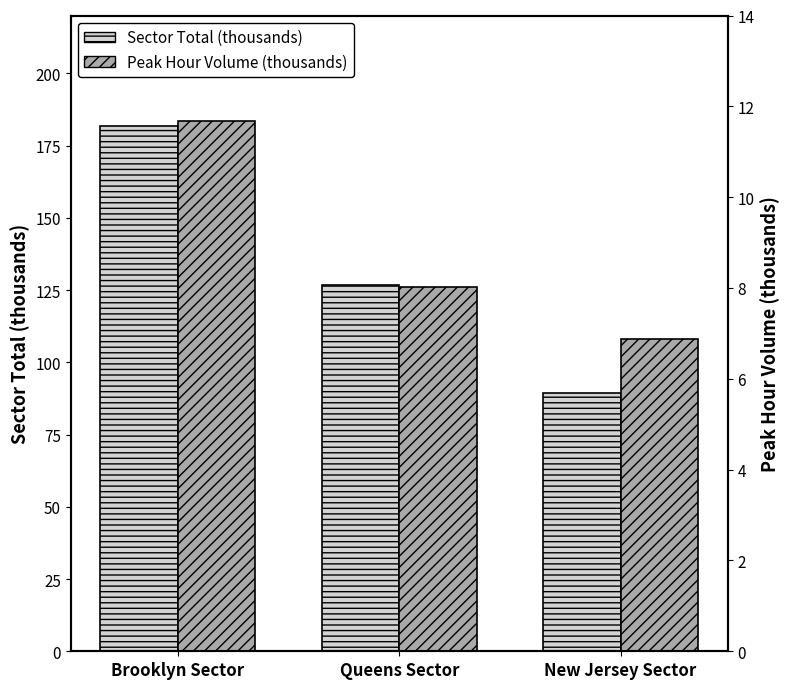

List the series in order of their overall mean, lowest first.

Peak Hour Volume (thousands), Sector Total (thousands)